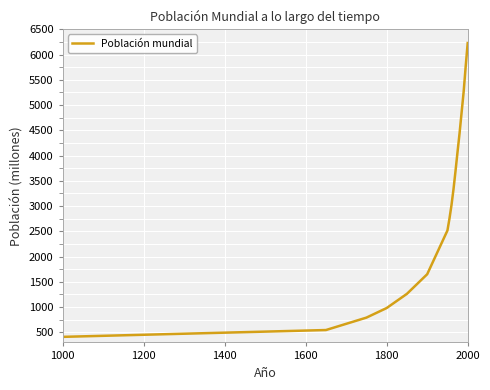

What is the difference between the maximum and minimum values?

5818